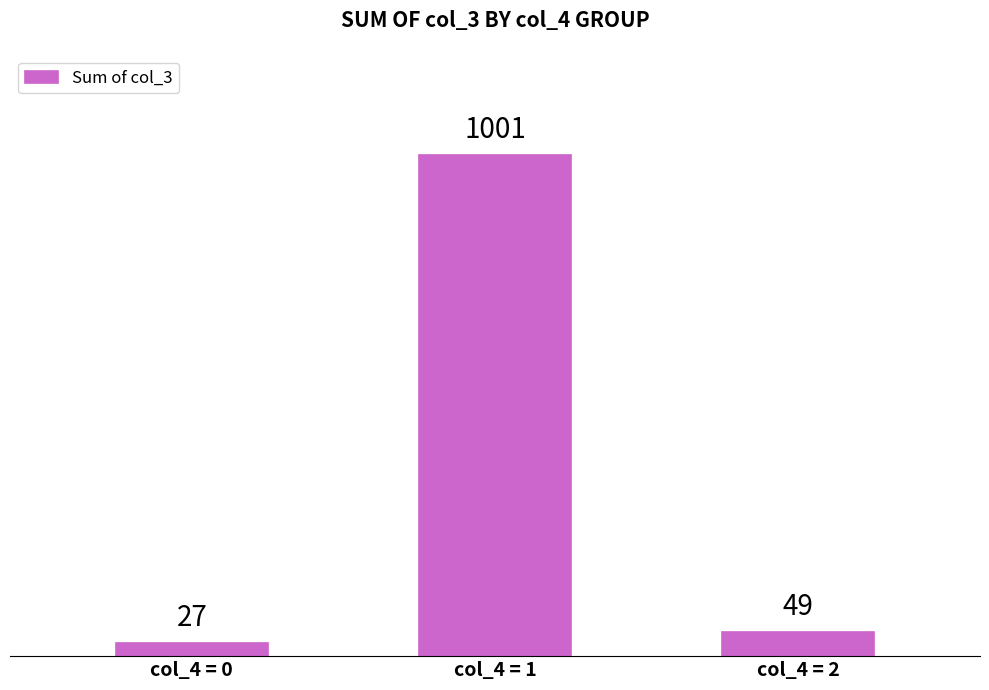

How many categories are shown in the chart?

3